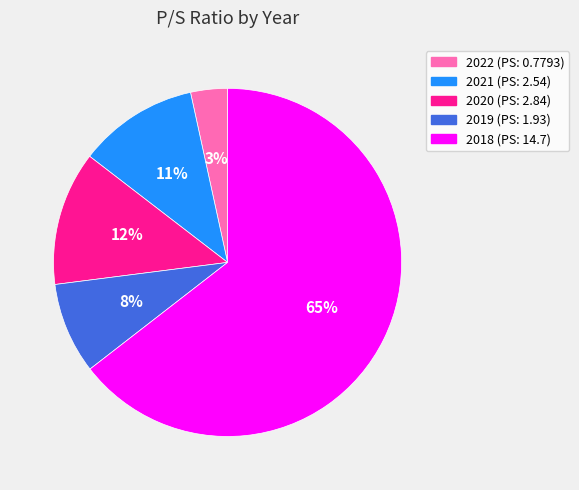

Is the sum of 2019 (PS: 1.93) and 2022 (PS: 0.7793) greater than half?

No